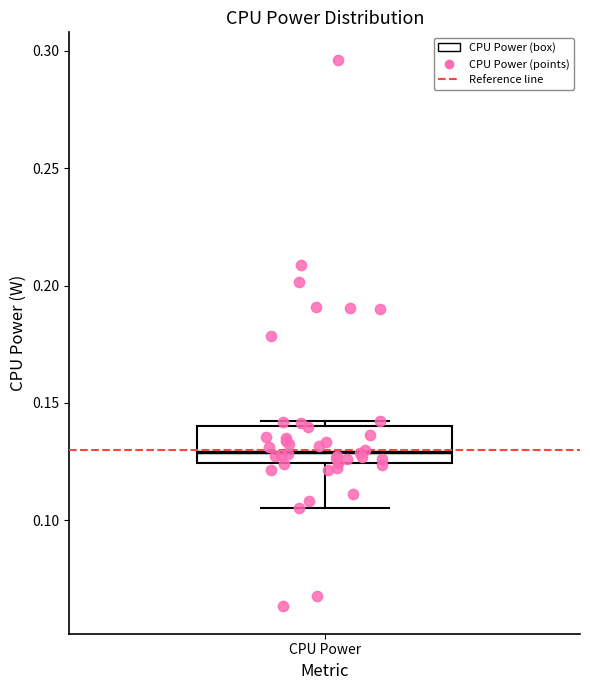

Read this box plot against the y-axis: the position of the median line, the range covered by the box, and the ends of both whiskers. The values are not printed on the chart, so give them approximately, as read against the axis.

median 0.130, box 0.125 to 0.140, whiskers 0.105 to 0.140 (just above the box's upper edge)